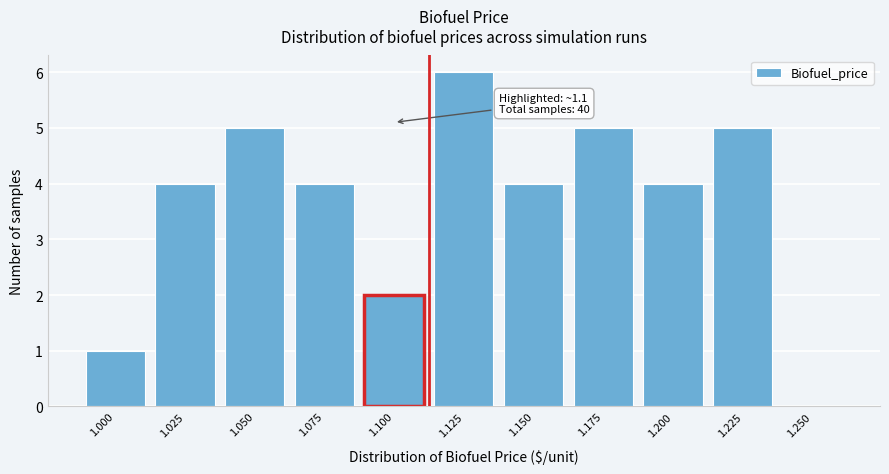

Reading right to left, transcribe all the data shown in this chart.

1.250=0	1.225=5	1.200=4	1.175=5	1.150=4	1.125=6	1.100=2	1.075=4	1.050=5	1.025=4	1.000=1